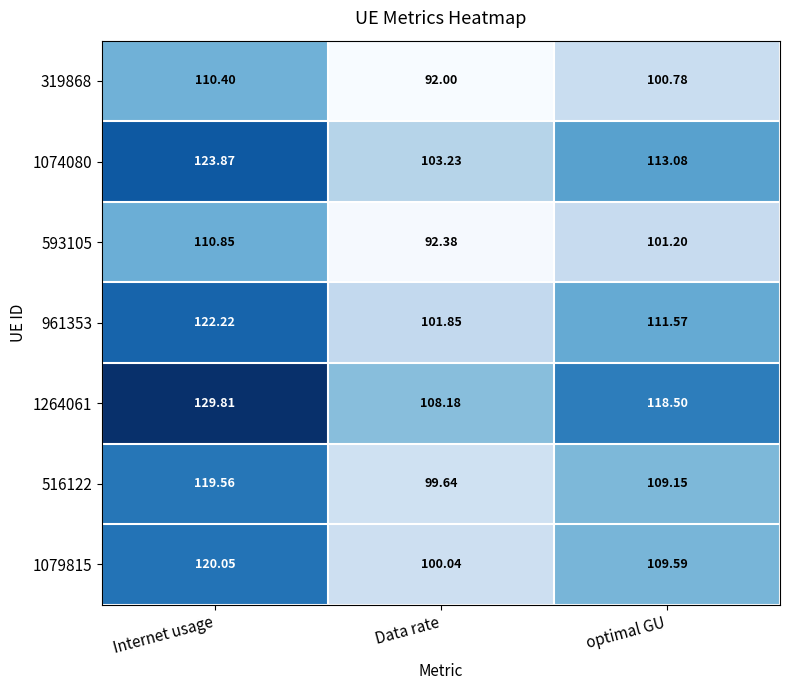

How many data points does each series have?

3